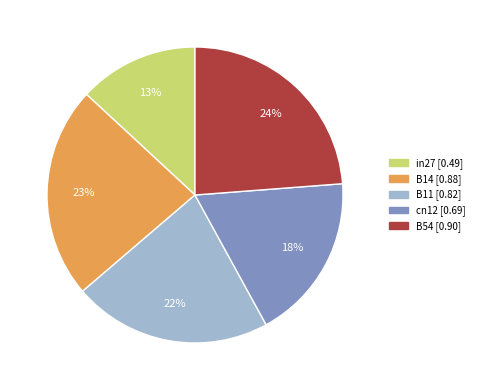

Count the number of slices in the pie.

5